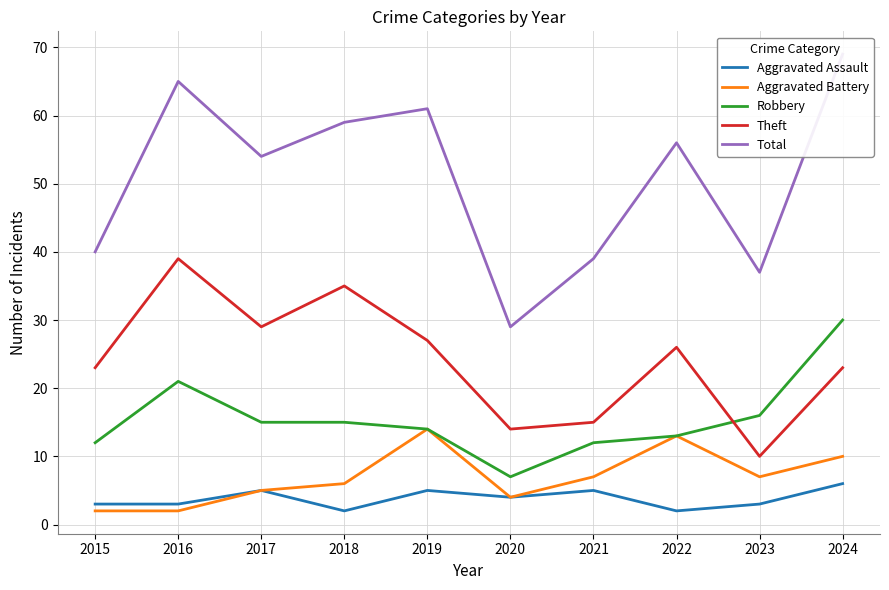

How many lines are shown in the chart?

5